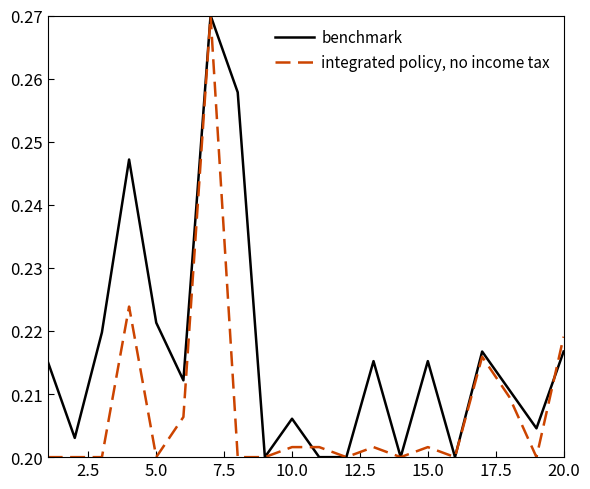

Rank the series by their average value, from highest to lowest.

benchmark, integrated policy, no income tax